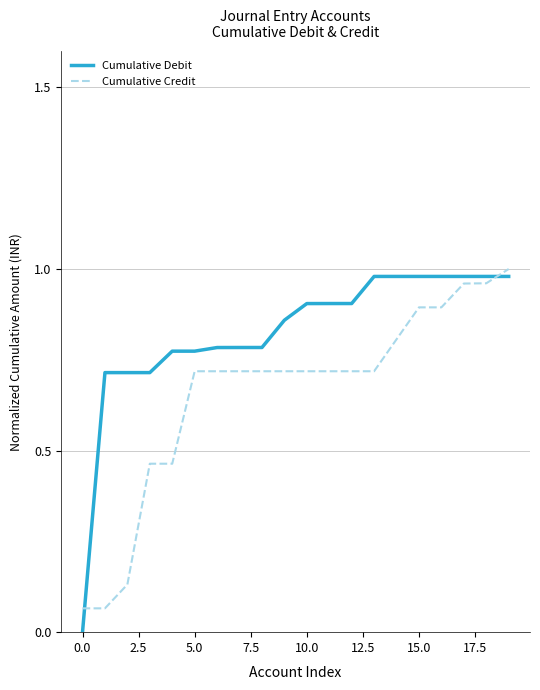

Which series ends up on top after the final intersection of Cumulative Debit and Cumulative Credit?

Cumulative Credit